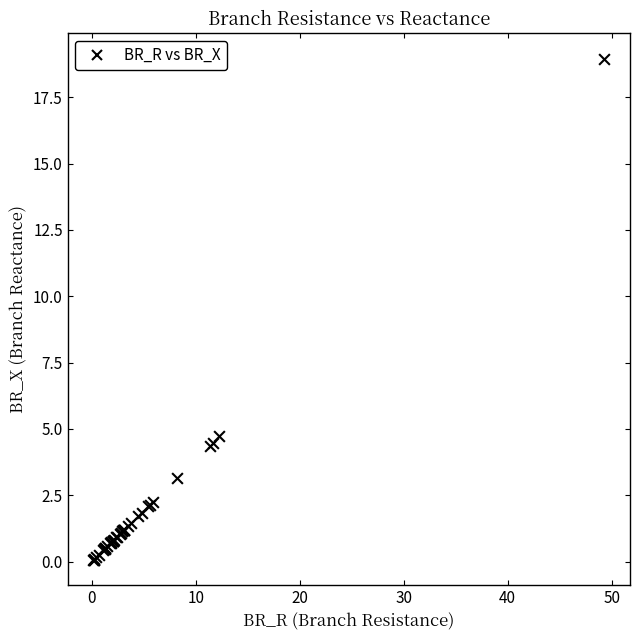

What Y value in the scatter plot is closest to 9?

4.7